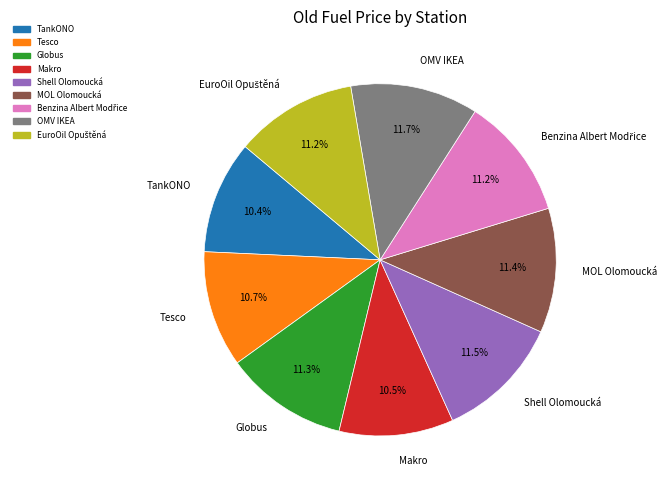

What portion of the pie excludes Makro?

89.5%